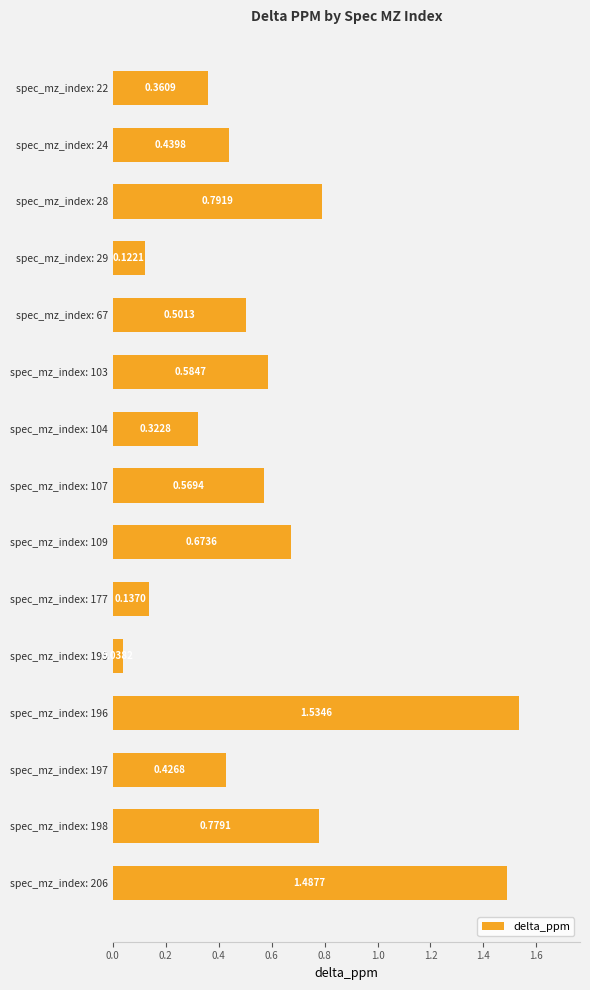

List the labels in order of value, smallest first.

spec_mz_index: 195, spec_mz_index: 29, spec_mz_index: 177, spec_mz_index: 104, spec_mz_index: 22, spec_mz_index: 197, spec_mz_index: 24, spec_mz_index: 67, spec_mz_index: 107, spec_mz_index: 103, spec_mz_index: 109, spec_mz_index: 198, spec_mz_index: 28, spec_mz_index: 206, spec_mz_index: 196